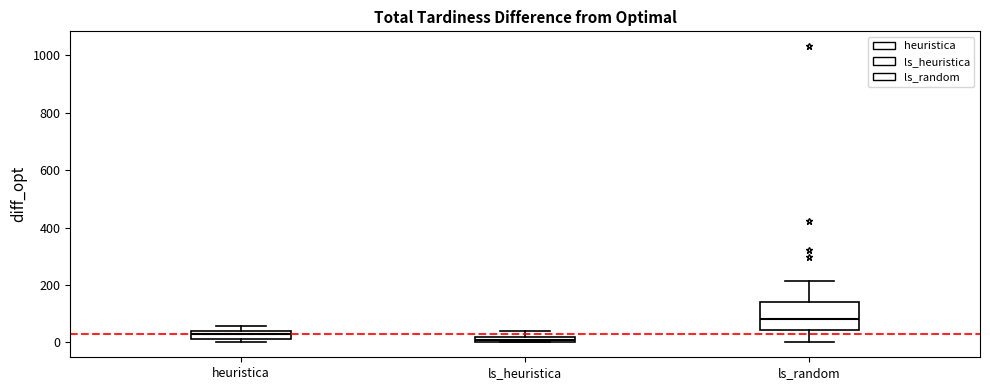

Which box is the tallest, from its lower edge to its upper edge?

ls_random